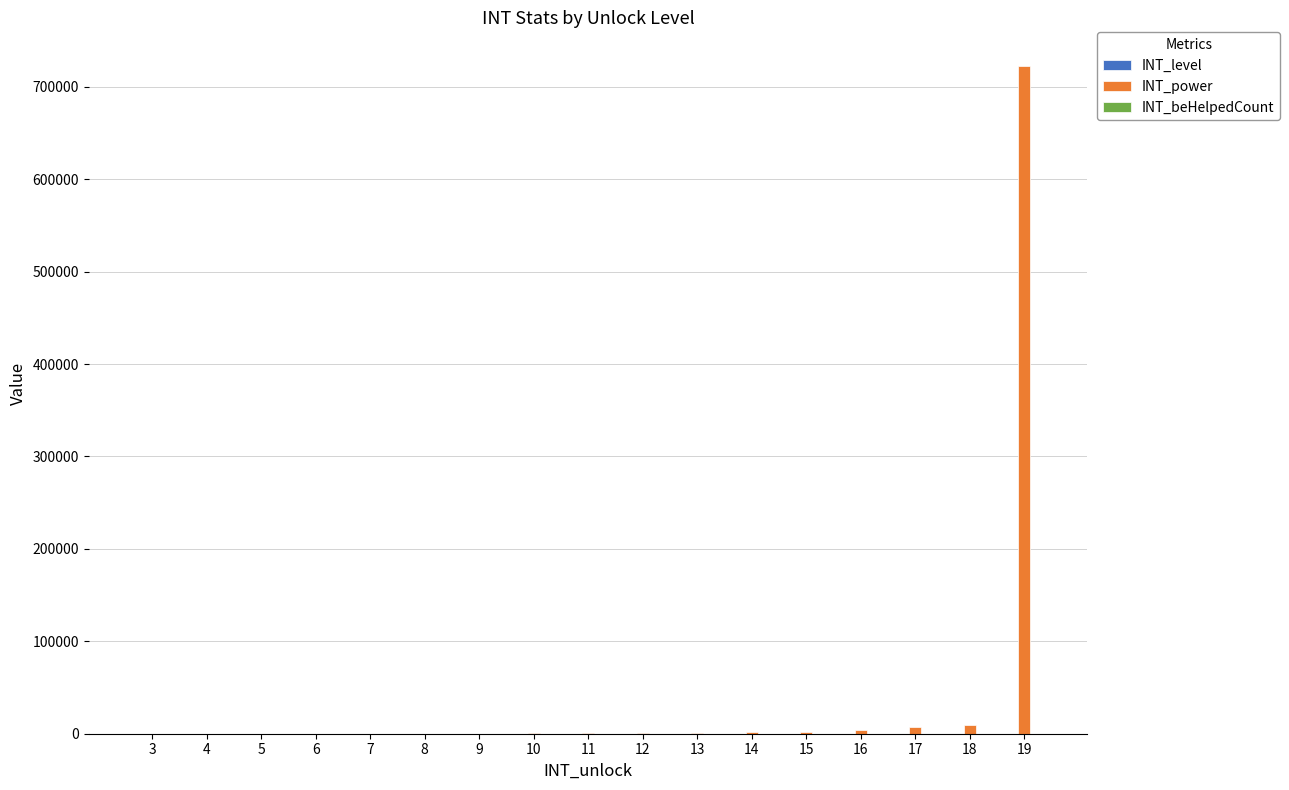

What is the spread (max minus min) of values at 17?

6982